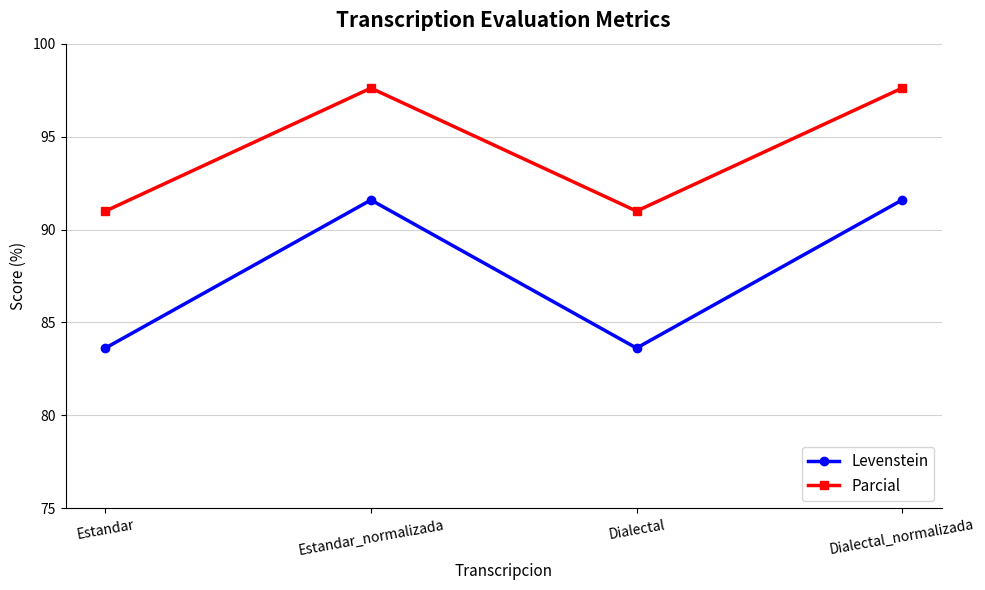

What is the difference between the maximum and second lowest values in the Levenstein series?

8.0